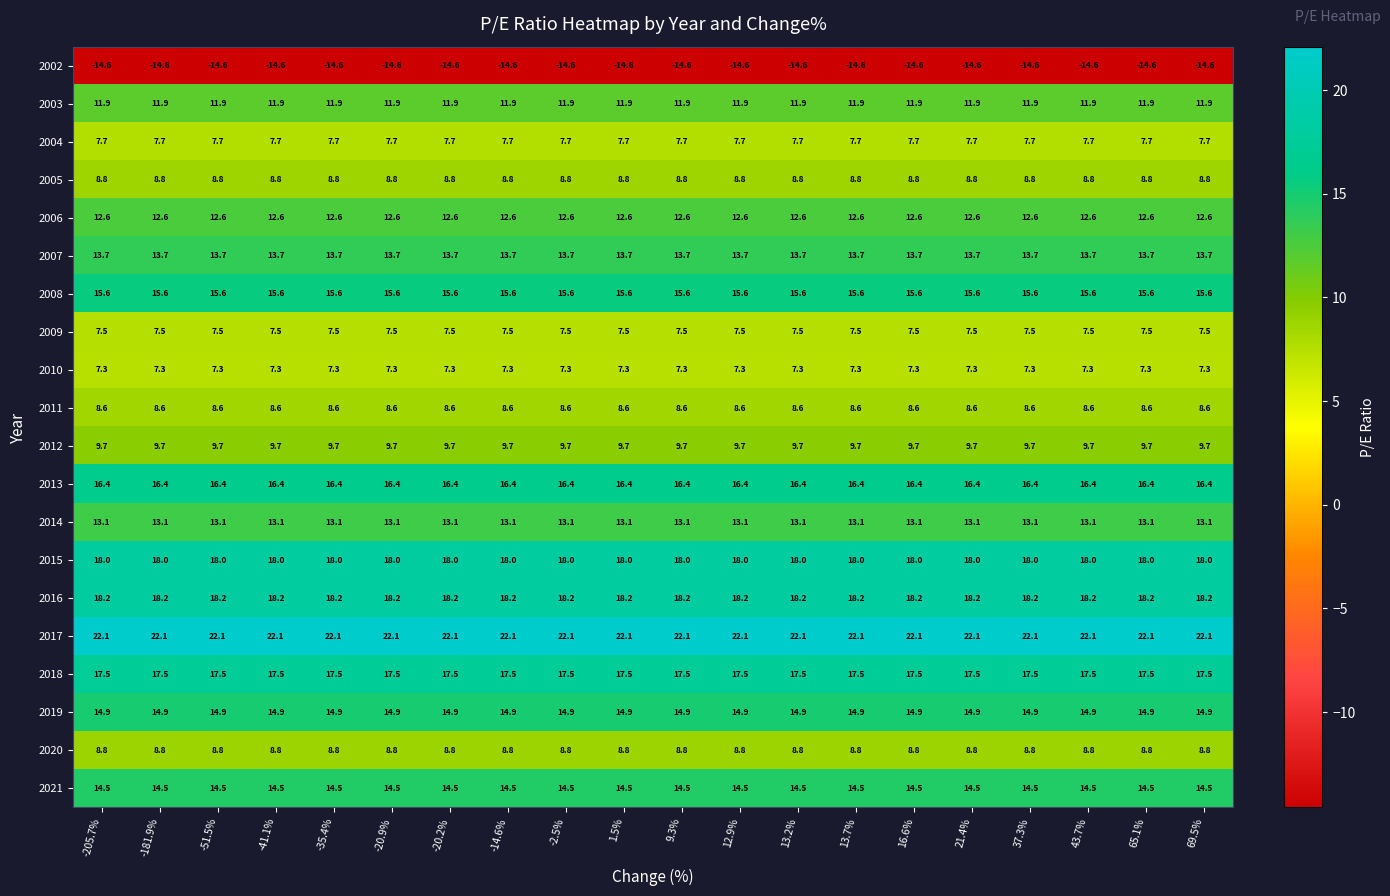

What is the spread (max minus min) of values at -2.5%?

36.7